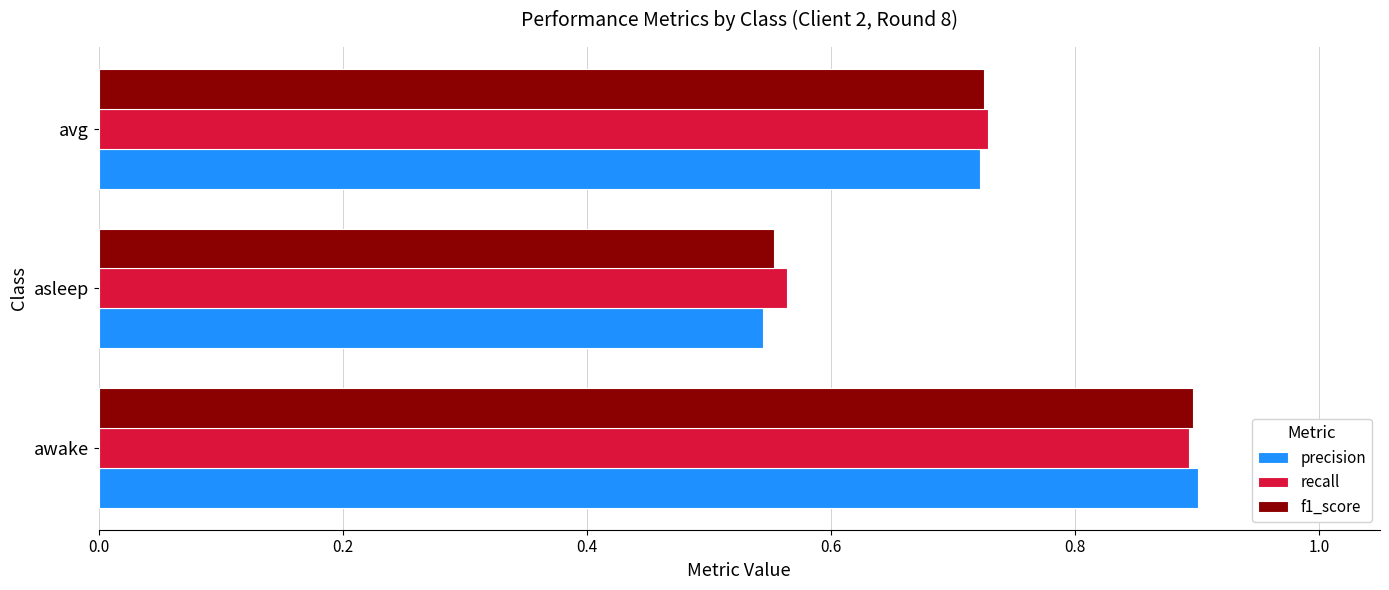

What is the highest value of the recall series?

0.9